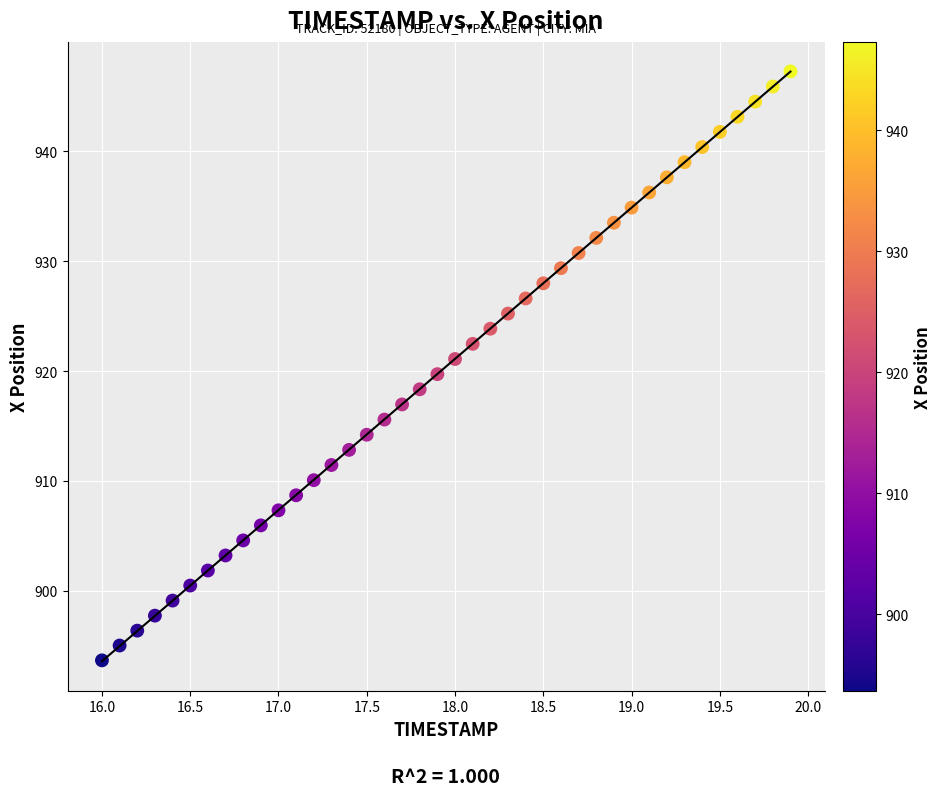

What is the range of Y values (max minus min)?

53.6